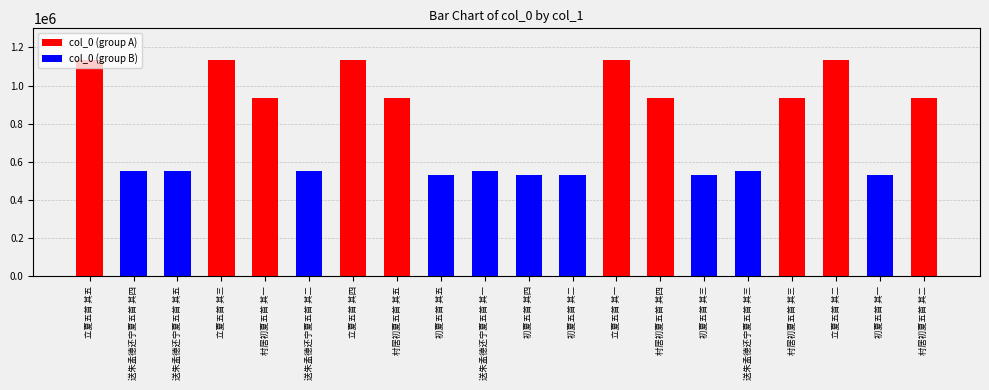

What is the difference between the maximum and minimum values in the col_0 (group B) series?

25175